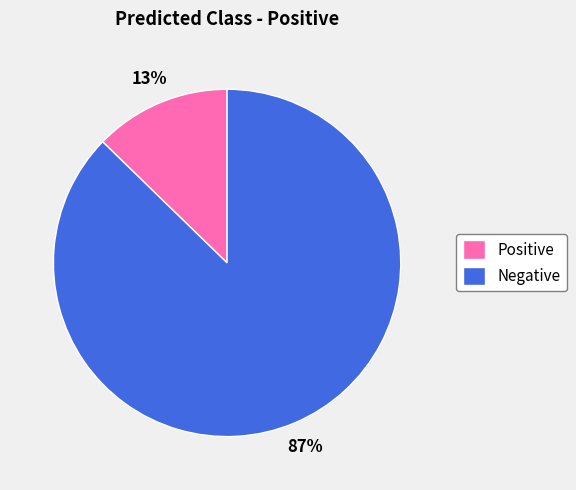

Is it true that Positive is 13% of the pie?

True